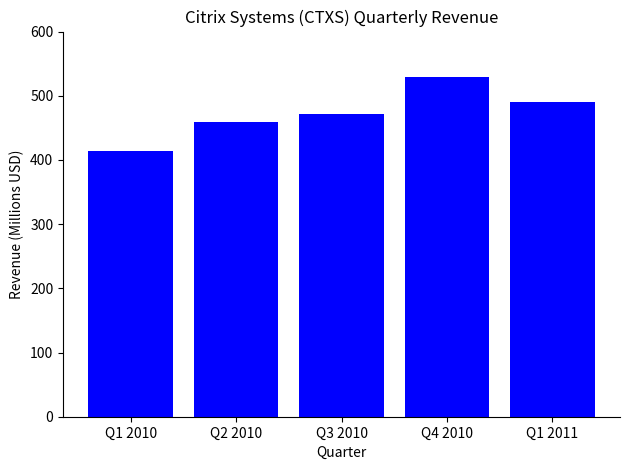

What is the label of the 1st bar from the right?

Q1 2011